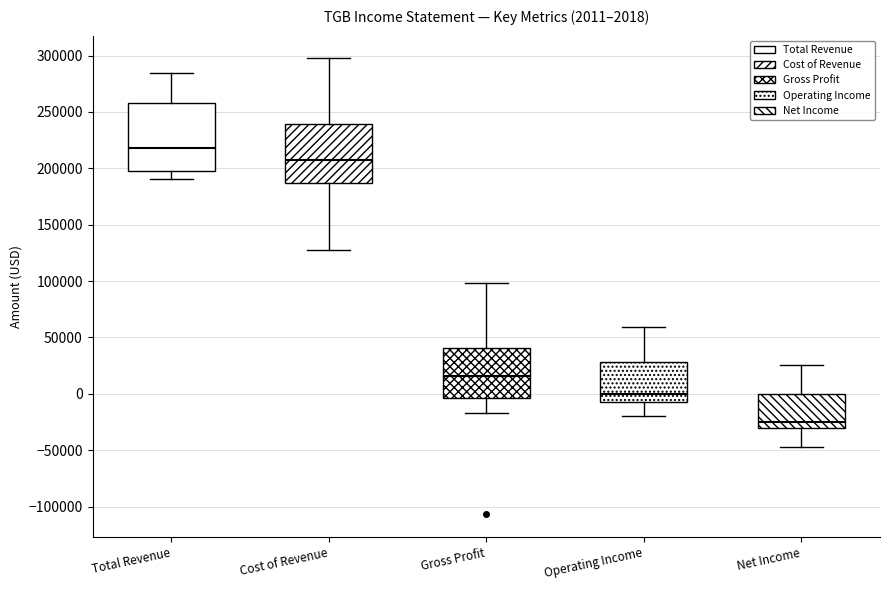

Which box has the lowest median line?

Net Income